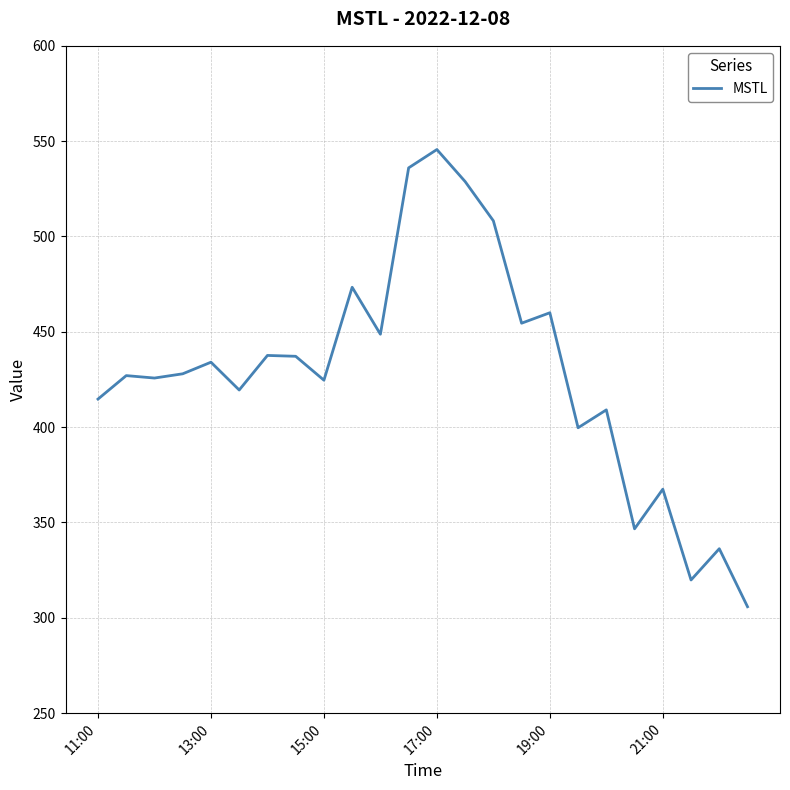

What is the difference between the second highest and minimum values?

230.2